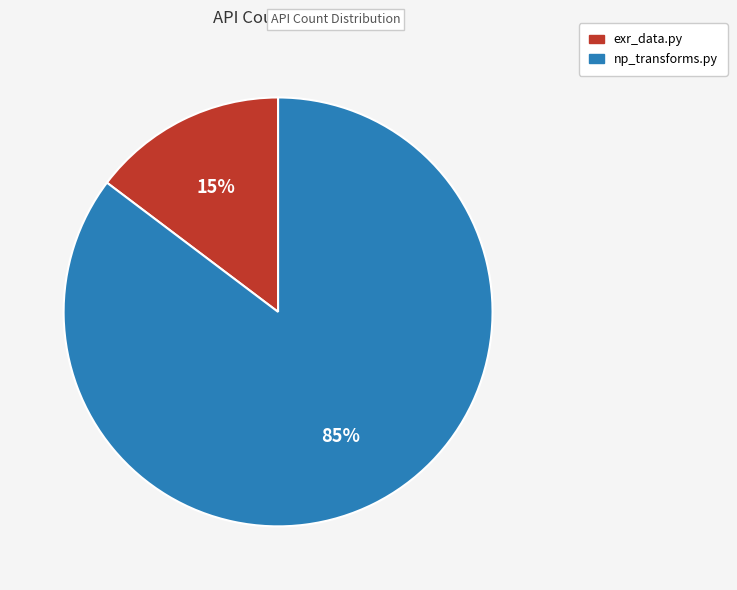

Combined, do np_transforms.py and exr_data.py account for over 50%?

Yes